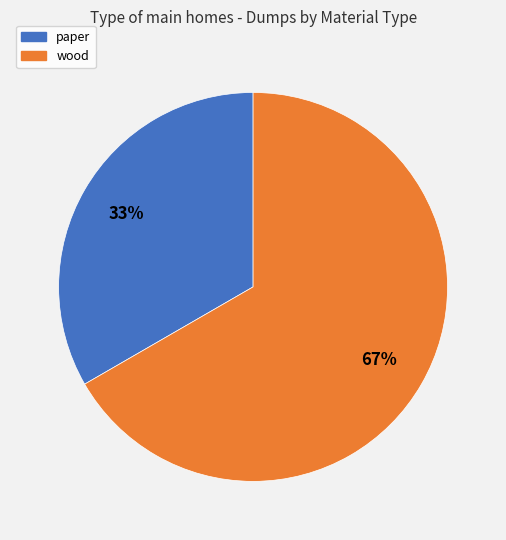

Between wood and paper, which is larger?

wood